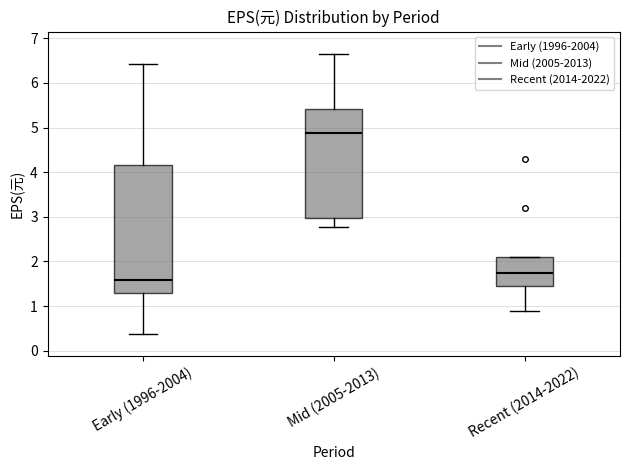

Reading left to right, transcribe this box plot: for each box, give where its median line is, the range the box spans, and where its two whiskers end, as read against the y-axis. The values are not printed on the chart, so give them approximately, as read against the axis.

Early (1996-2004): median 1.6, box 1.3 to 4.2, whiskers 0.4 to 6.4
Mid (2005-2013): median 4.9, box 3.0 to 5.4, whiskers 2.8 to 6.7
Recent (2014-2022): median 1.8, box 1.5 to 2.1, whiskers 0.9 to 2.1